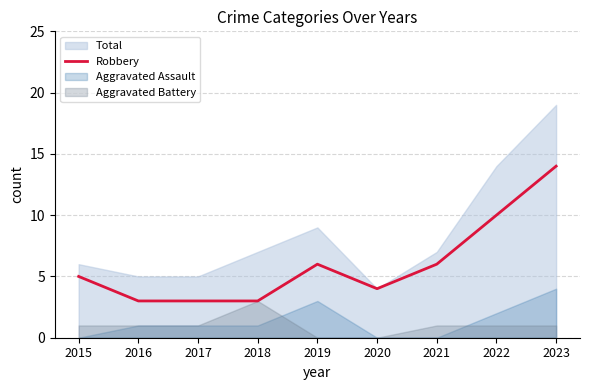

Reading right to left, what are all the values shown in this chart?

14	10	6	4	6	3	3	3	5